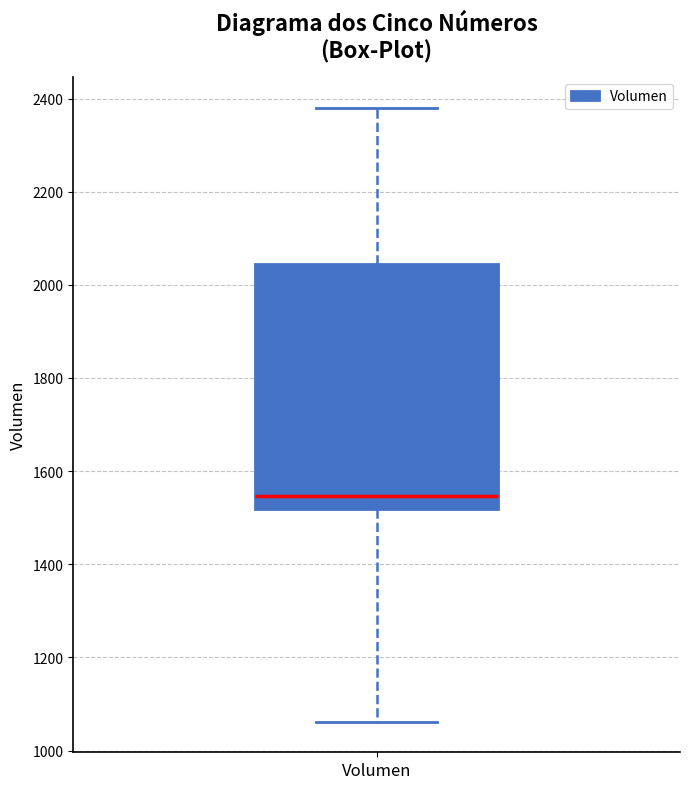

Transcribe this box plot: give where the median line is, the range the box spans, and where the two whiskers end, as read against the y-axis. The values are not printed on the chart, so give them approximately, as read against the axis.

median 1540, box 1520 to 2040, whiskers 1060 to 2380